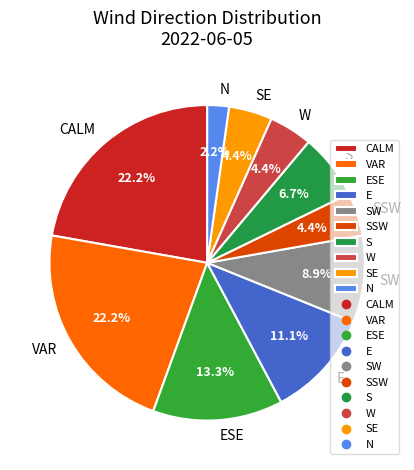

Which slice is the smallest?

N